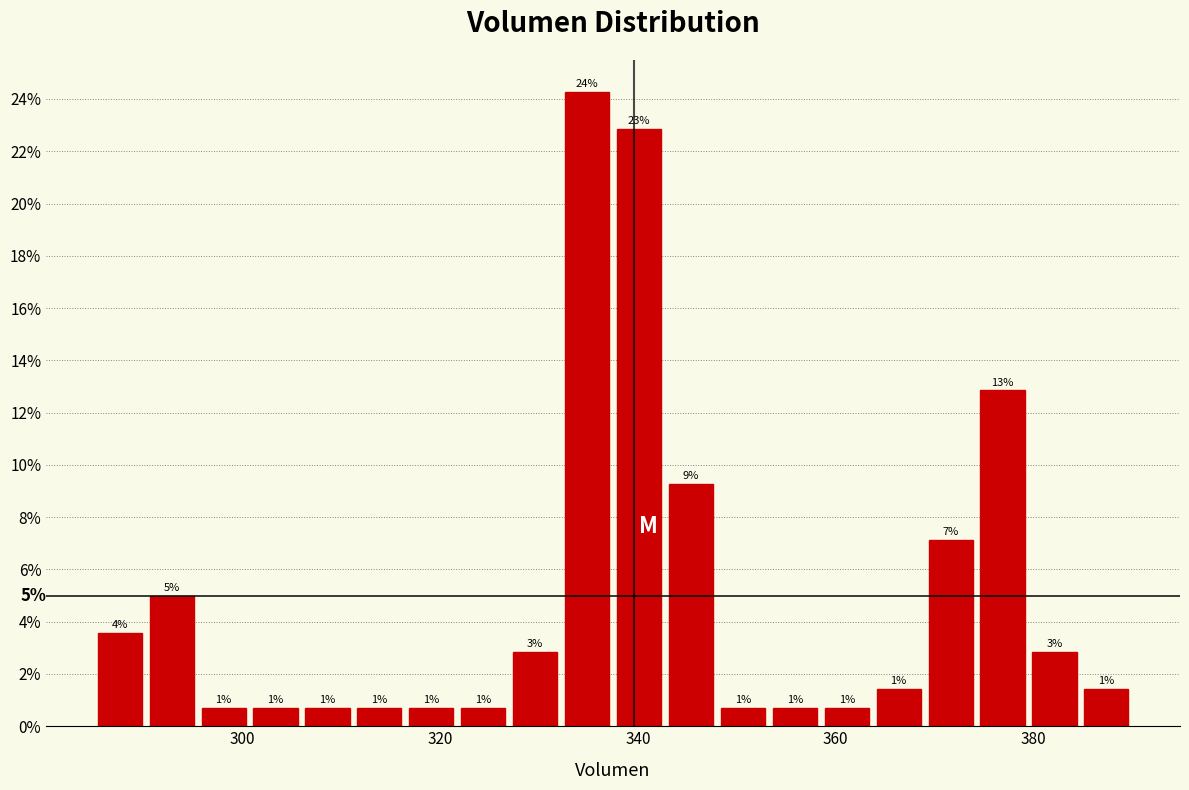

Around what value on the x-axis is the tallest bar? Give the approximate position of its centre, as read against the axis.

334